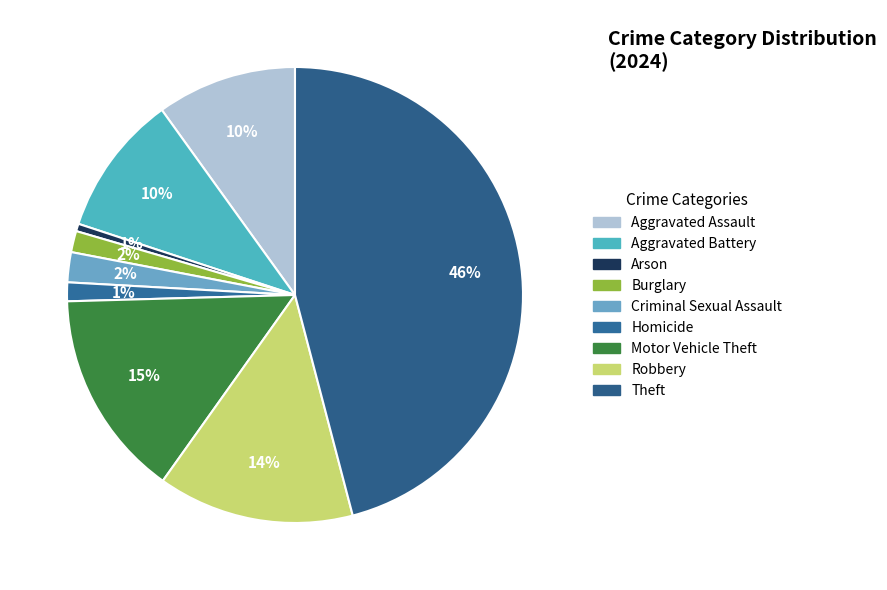

How many segments does this pie chart have?

9